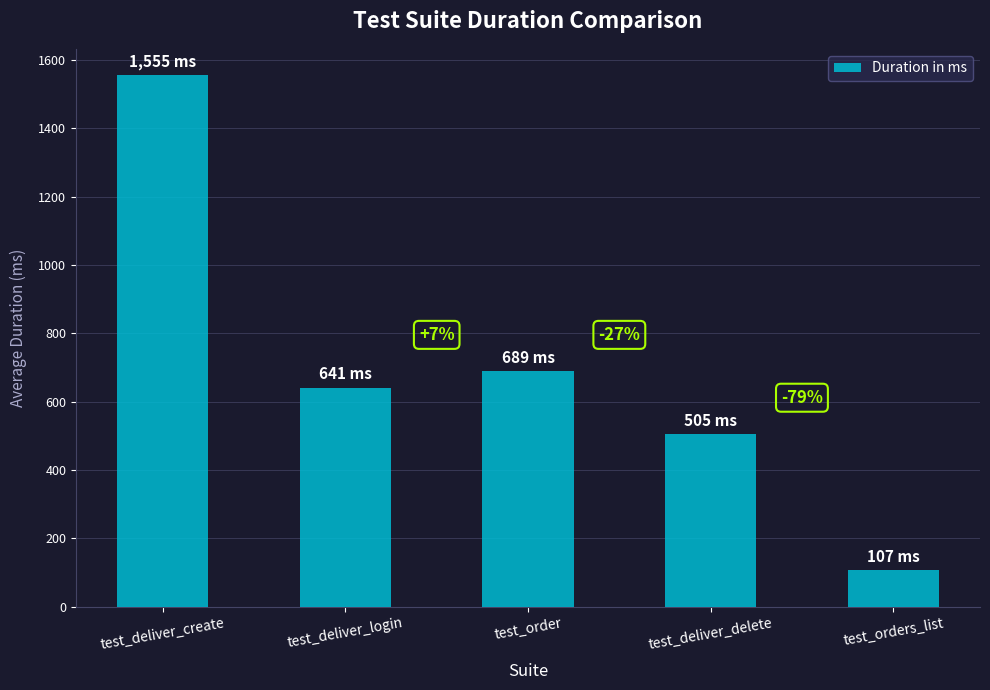

At which category does the chart reach its minimum across all series?

test_orders_list